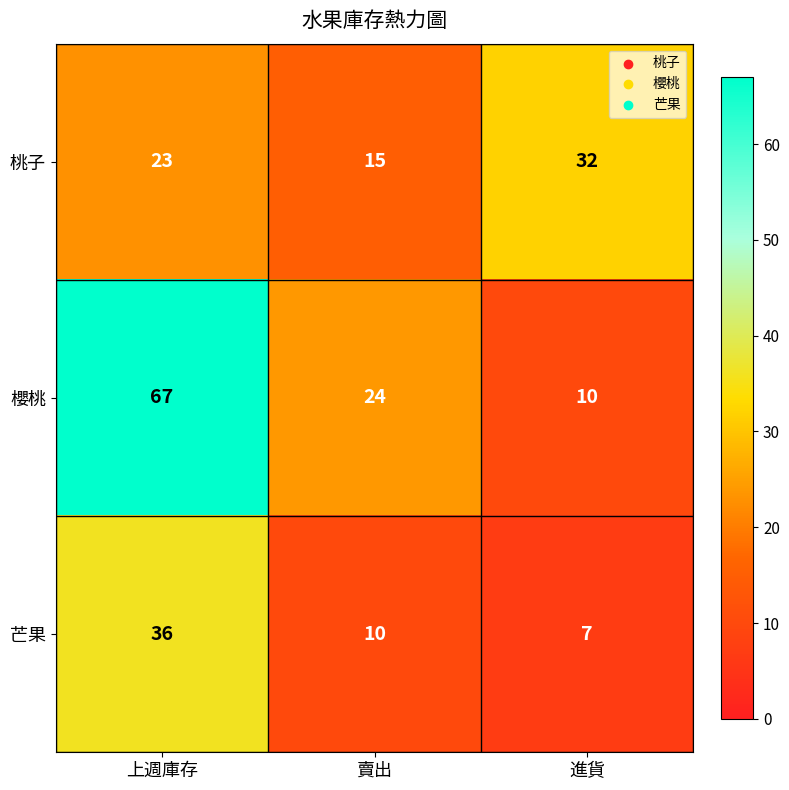

What is the lowest value of the 芒果 series?

7